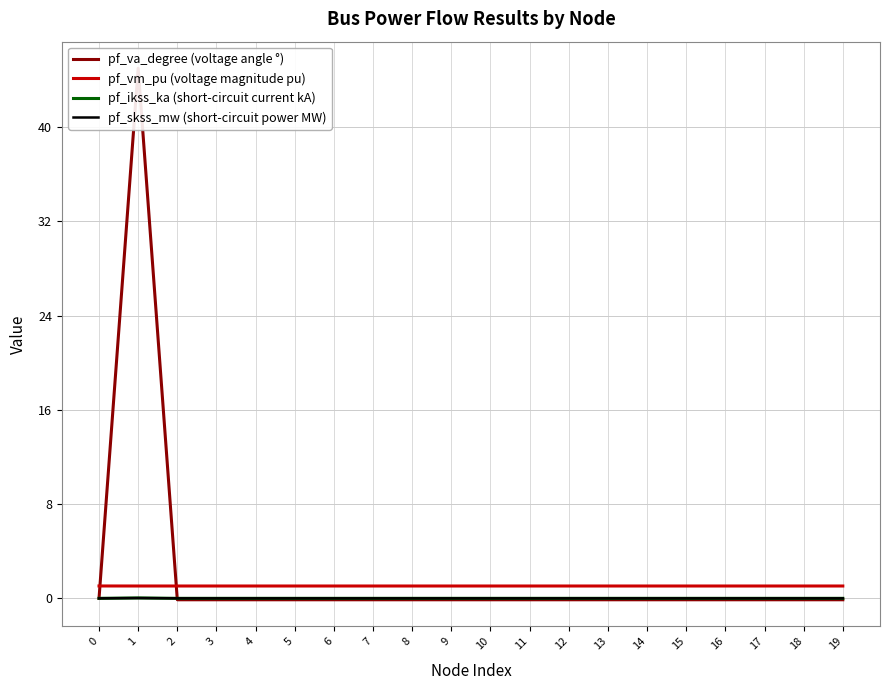

True or false: pf_ikss_ka (short-circuit current kA) and pf_va_degree (voltage angle °) cross at least once.

True